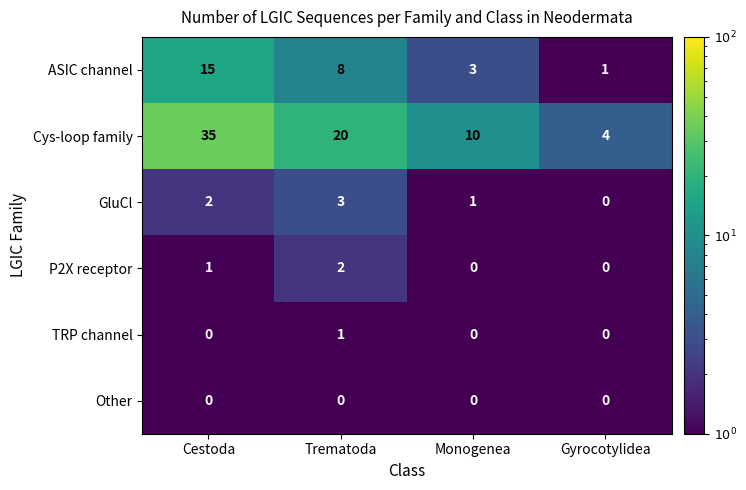

Reading left to right, transcribe all the data shown in this chart.

ASIC channel: Cestoda=15	Trematoda=8	Monogenea=3	Gyrocotylidea=1
Cys-loop family: Cestoda=35	Trematoda=20	Monogenea=10	Gyrocotylidea=4
GluCl: Cestoda=2	Trematoda=3	Monogenea=1	Gyrocotylidea=0
P2X receptor: Cestoda=1	Trematoda=2	Monogenea=0	Gyrocotylidea=0
TRP channel: Cestoda=0	Trematoda=1	Monogenea=0	Gyrocotylidea=0
Other: Cestoda=0	Trematoda=0	Monogenea=0	Gyrocotylidea=0